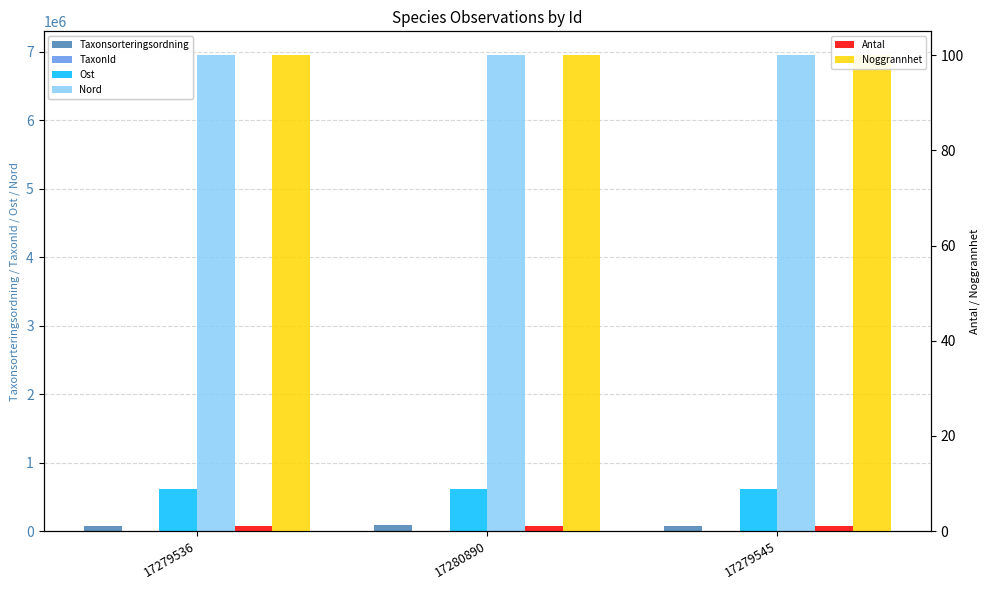

What are all the series names shown in the legend?

Taxonsorteringsordning, TaxonId, Ost, Nord, Antal, Noggrannhet